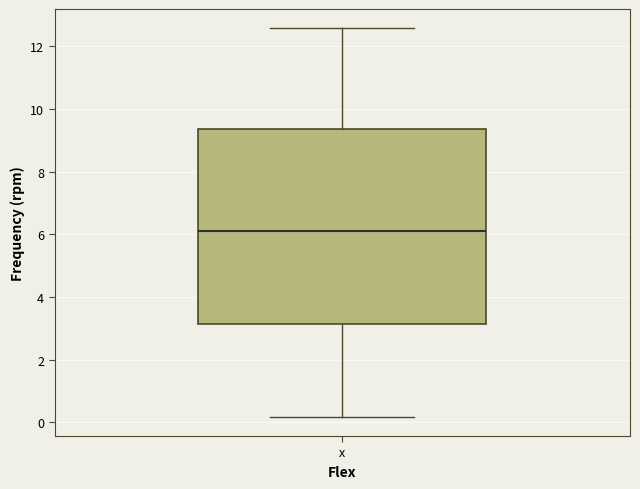

Read this box plot against the y-axis: the position of the median line, the range covered by the box, and the ends of both whiskers. The values are not printed on the chart, so give them approximately, as read against the axis.

median 6.2, box 3.2 to 9.4, whiskers 0.2 to 12.6